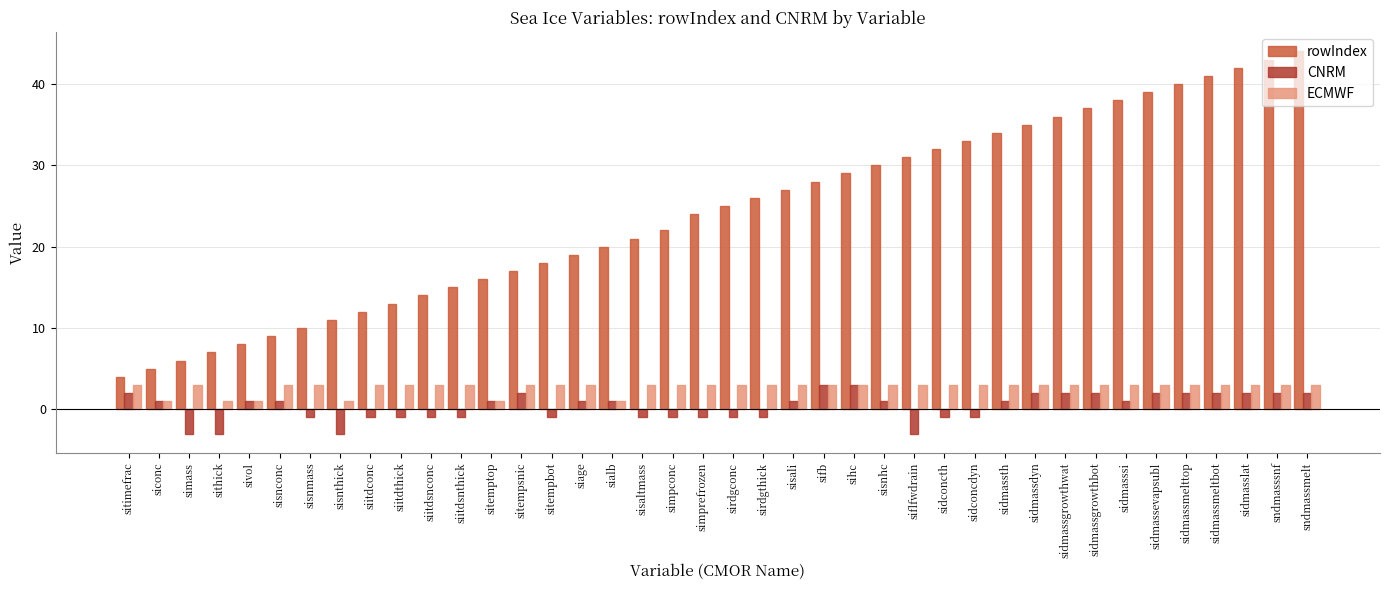

Reading left to right, list all the values displayed in this chart.

rowIndex: 4	5	6	7	8	9	10	11	12	13	14	15	16	17	18	19	20	21	22	24	25	26	27	28	29	30	31	32	33	34	35	36	37	38	39	40	41	42	43	44
CNRM: 2	1	-3	-3	1	1	-1	-3	-1	-1	-1	-1	1	2	-1	1	1	-1	-1	-1	-1	-1	1	3	3	1	-3	-1	-1	1	2	2	2	1	2	2	2	2	2	2
ECMWF: 3	1	3	1	1	3	3	1	3	3	3	3	1	3	3	3	1	3	3	3	3	3	3	3	3	3	3	3	3	3	3	3	3	3	3	3	3	3	3	3